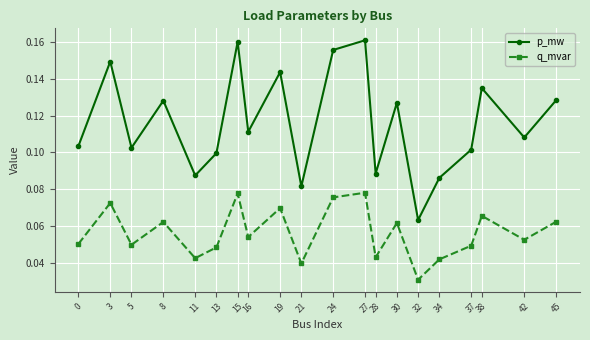

List the series in order of their peak value, highest first.

p_mw, q_mvar